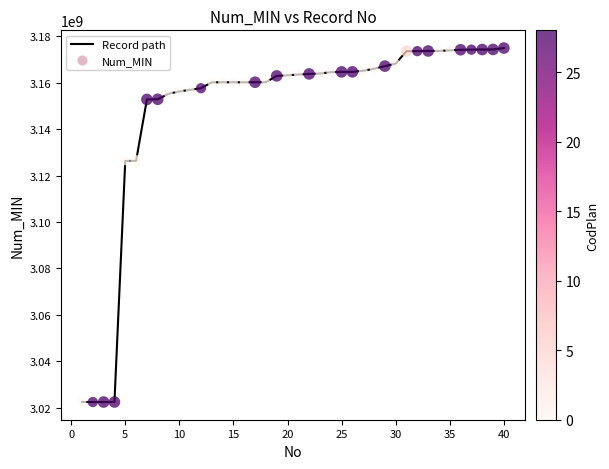

What is the greatest value displayed?

3175010785